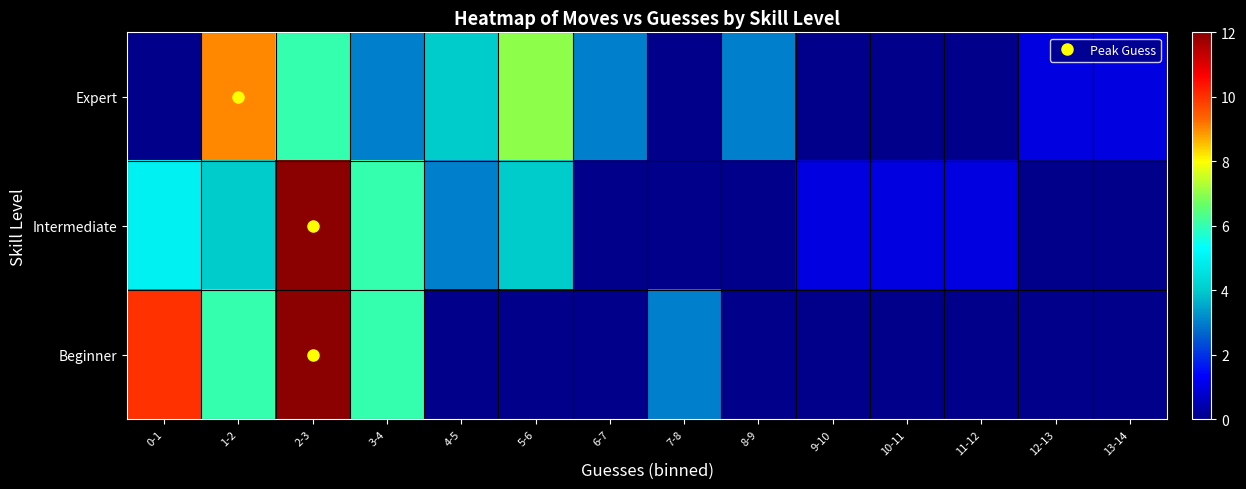

Reading left to right, list all the values displayed in this chart.

Expert: 0-1=0	1-2=9	2-3=6	3-4=3	4-5=4	5-6=7	6-7=3	7-8=0	8-9=3	9-10=0	10-11=0	11-12=0	12-13=1	13-14=1
Intermediate: 0-1=5	1-2=4	2-3=12	3-4=6	4-5=3	5-6=4	6-7=0	7-8=0	8-9=0	9-10=1	10-11=1	11-12=1	12-13=0	13-14=0
Beginner: 0-1=10	1-2=6	2-3=12	3-4=6	4-5=0	5-6=0	6-7=0	7-8=3	8-9=0	9-10=0	10-11=0	11-12=0	12-13=0	13-14=0